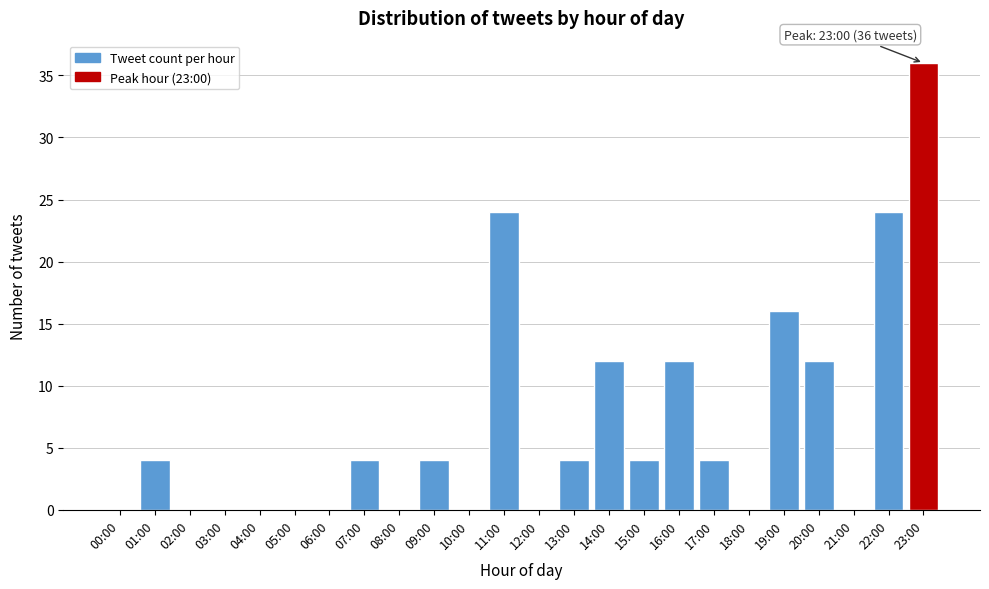

Reading left to right, list all the values displayed in this chart.

00:00=0	01:00=4	02:00=0	03:00=0	04:00=0	05:00=0	06:00=0	07:00=4	08:00=0	09:00=4	10:00=0	11:00=24	12:00=0	13:00=4	14:00=12	15:00=4	16:00=12	17:00=4	18:00=0	19:00=16	20:00=12	21:00=0	22:00=24	23:00=36